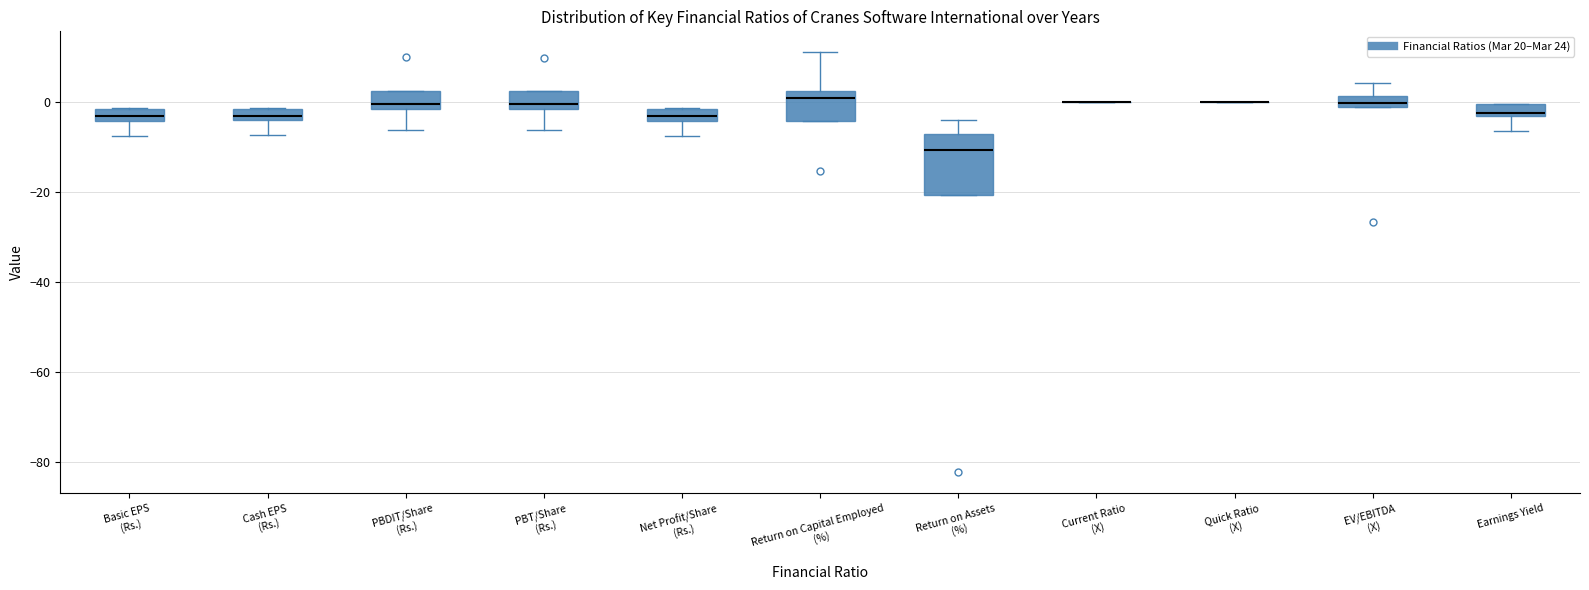

Which box is the tallest, from its lower edge to its upper edge?

Return on Assets (%)